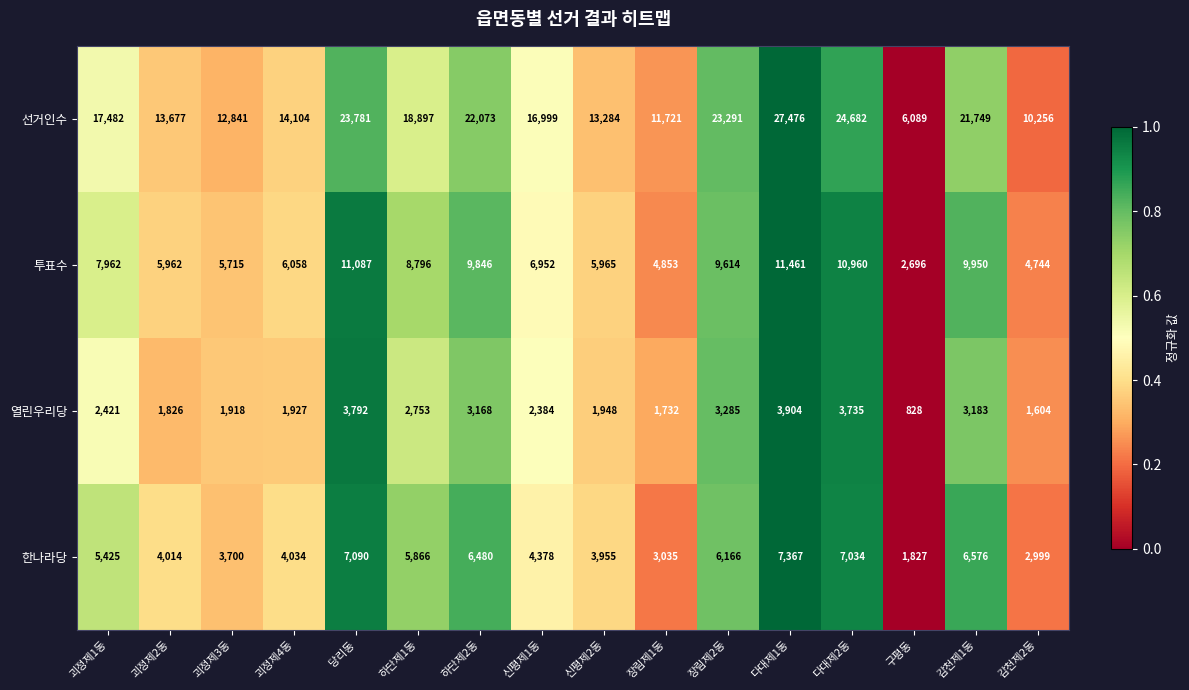

What is the average value of the 투표수 series?

7664